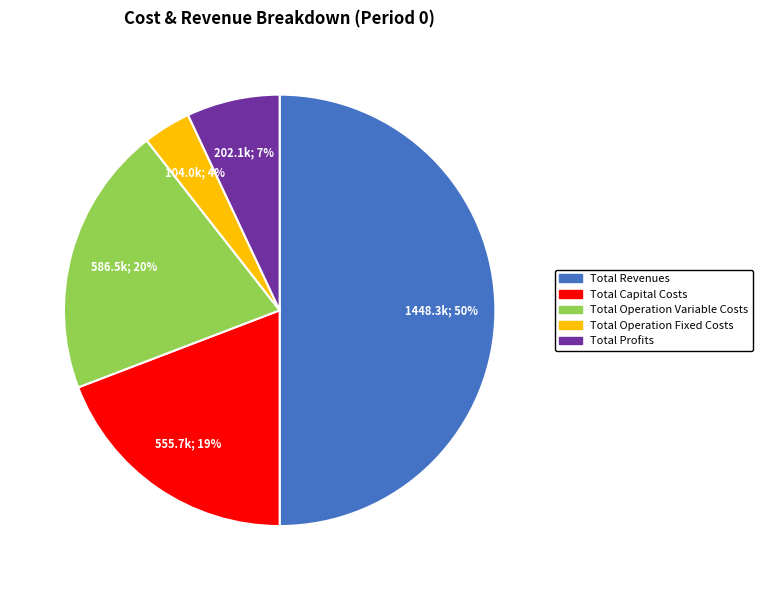

To the nearest percent, what is the combined percentage of Total Capital Costs and Total Operation Fixed Costs?

23%